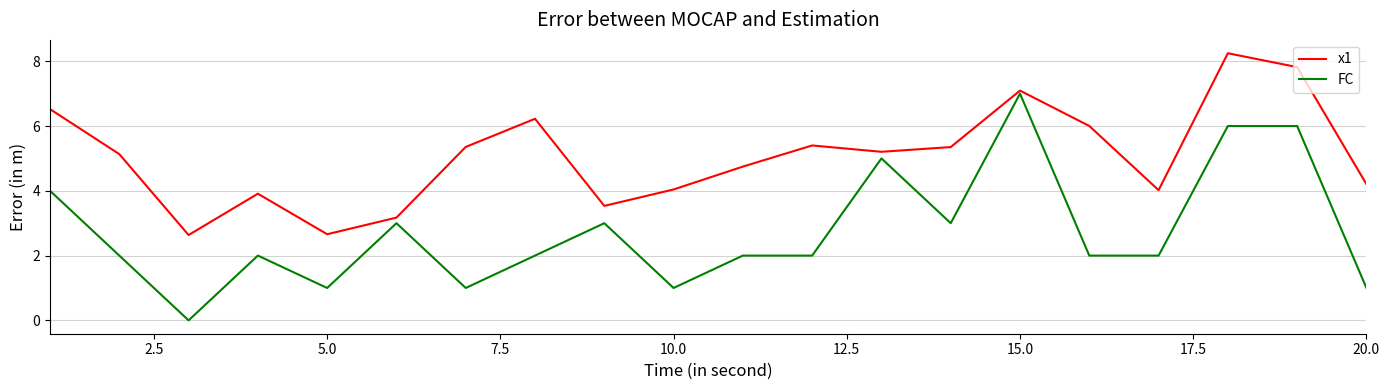

What is the difference between the maximum and minimum values in the x1 series?

5.6